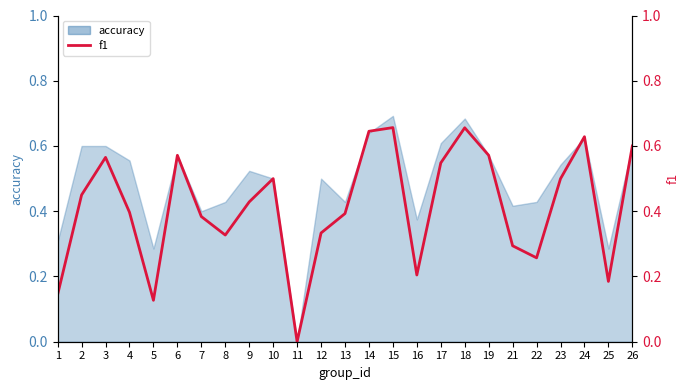

The value at 25 is 0.3. True or false?

False